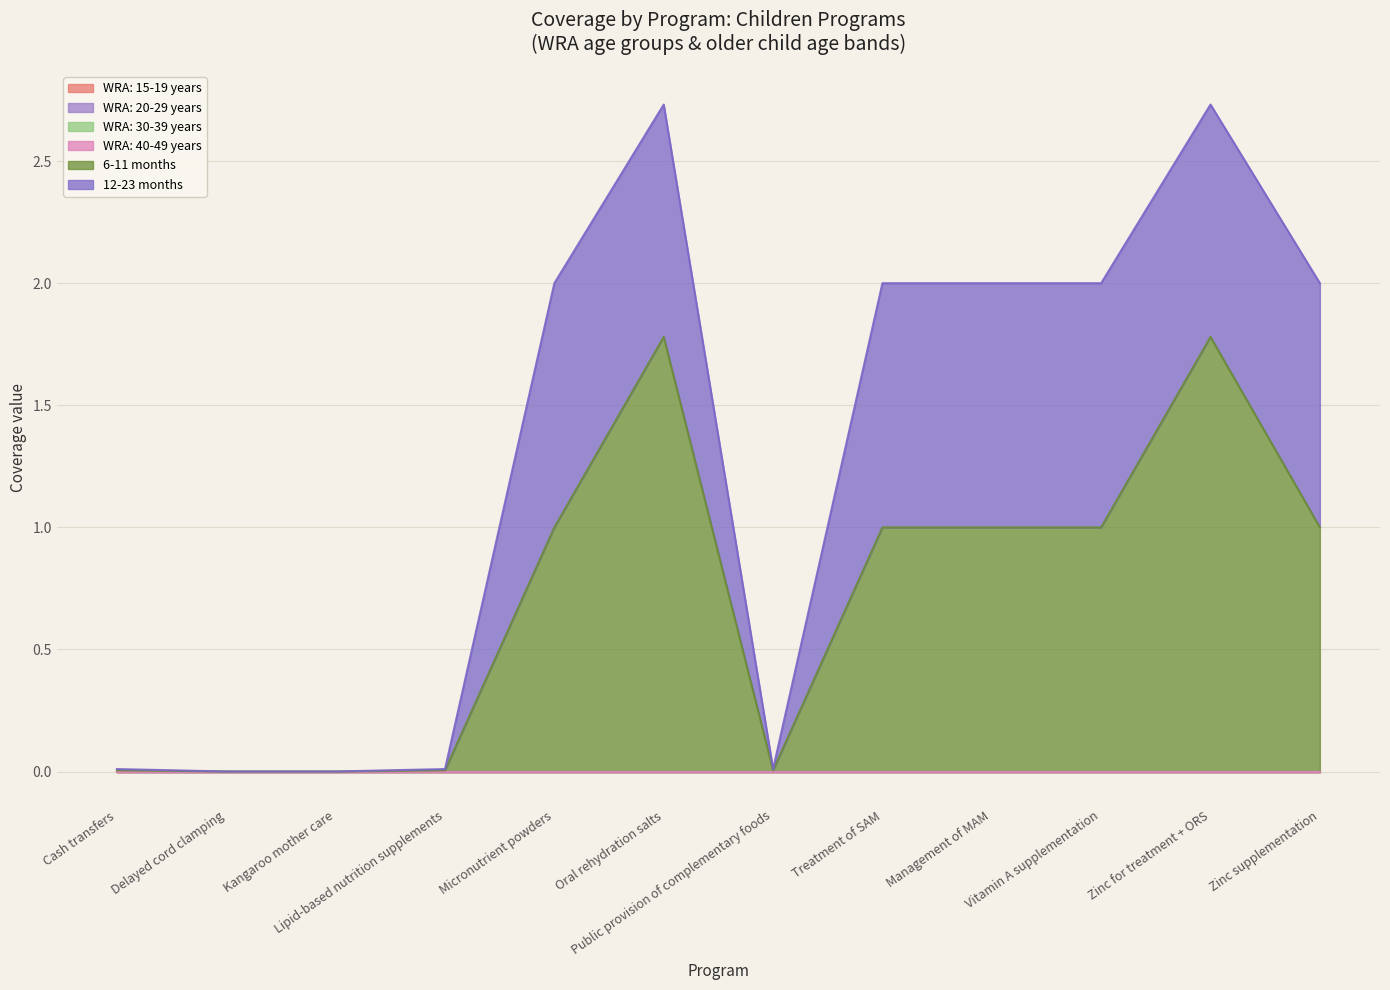

True or false: WRA: 20-29 years and WRA: 30-39 years intersect in this chart.

False